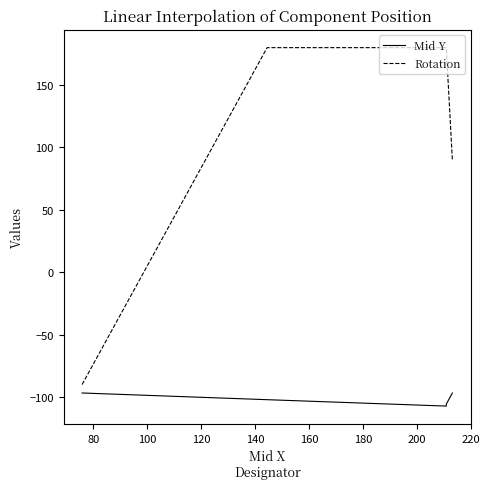

True or false: Mid Y has more than 1 points higher than both neighbors.

False